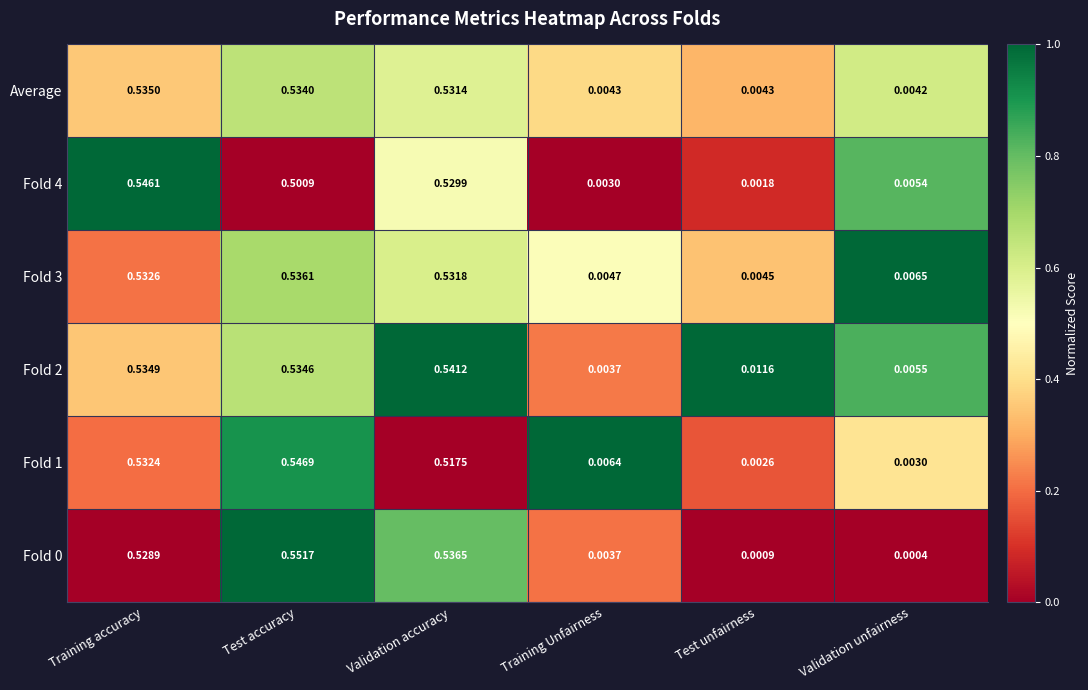

Which category has the highest value across all series?

Test accuracy